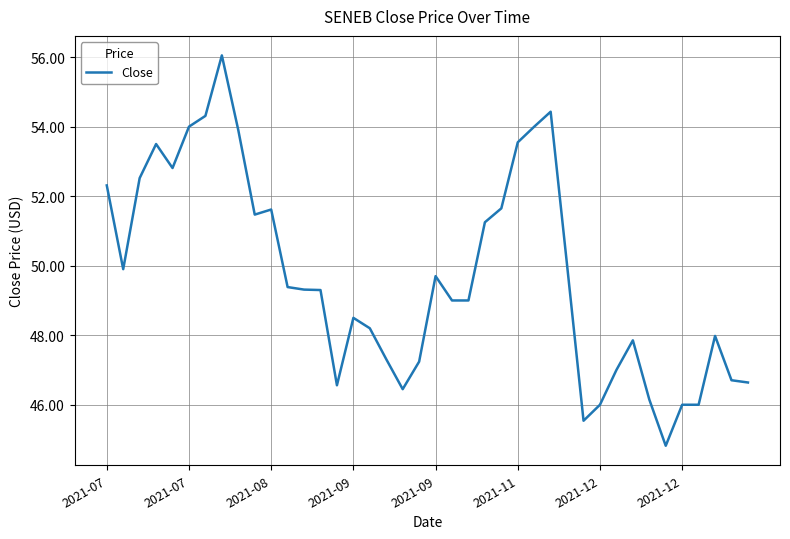

What is the smallest value displayed?

44.8